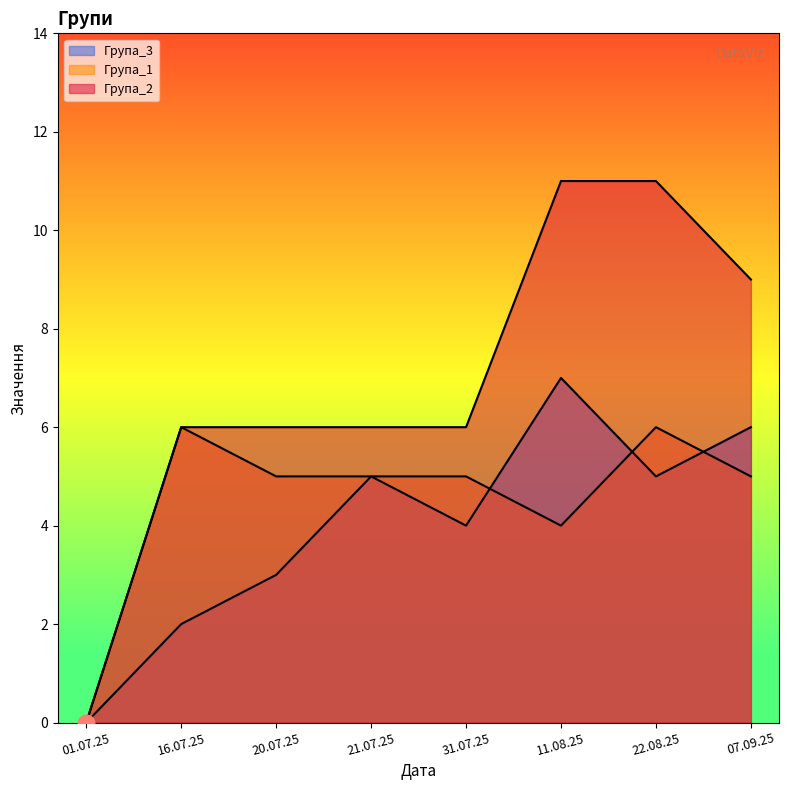

Where is the first local maximum for Група_3?

21.07.25